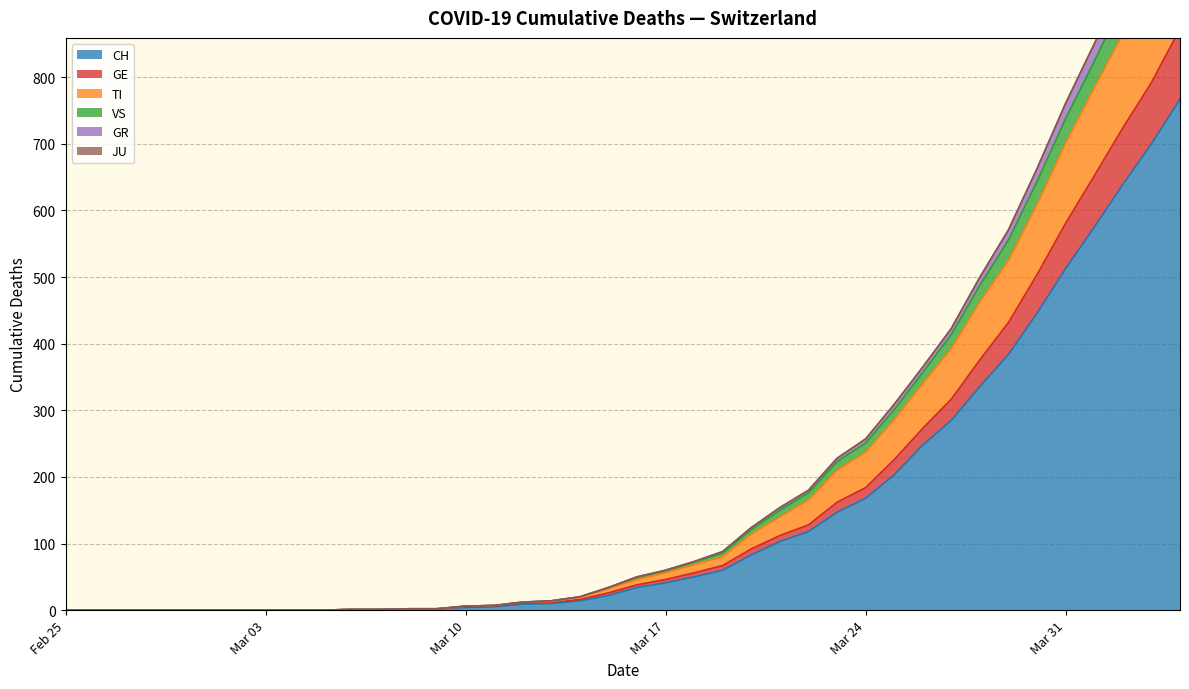

What is the maximum value for CH?

767